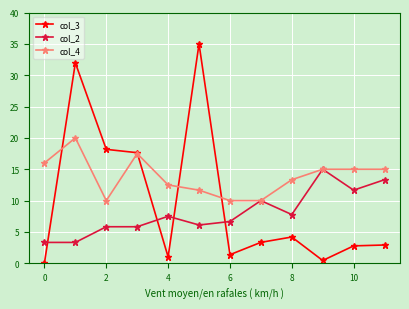

What is the value of the col_4 point at the 9th from the left?

13.3